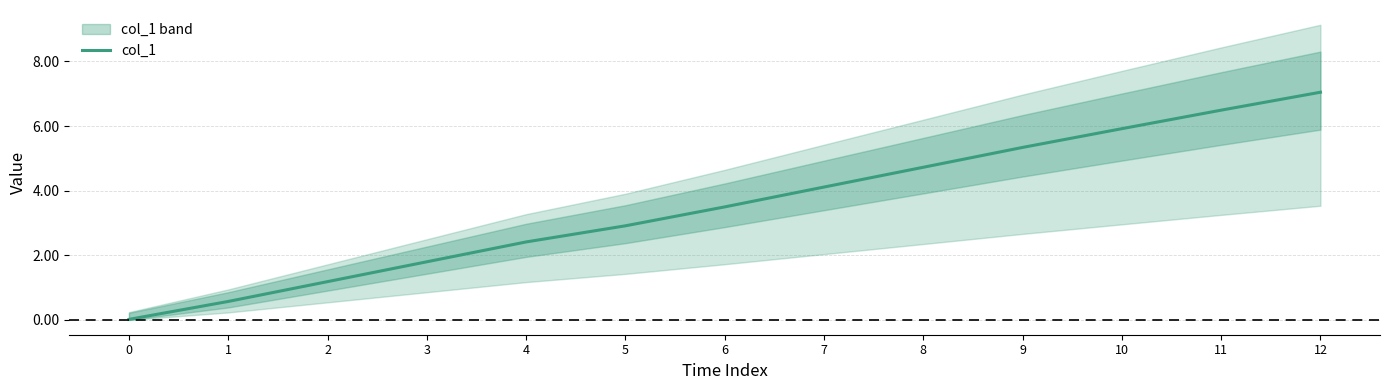

How many data points does each series have?

13